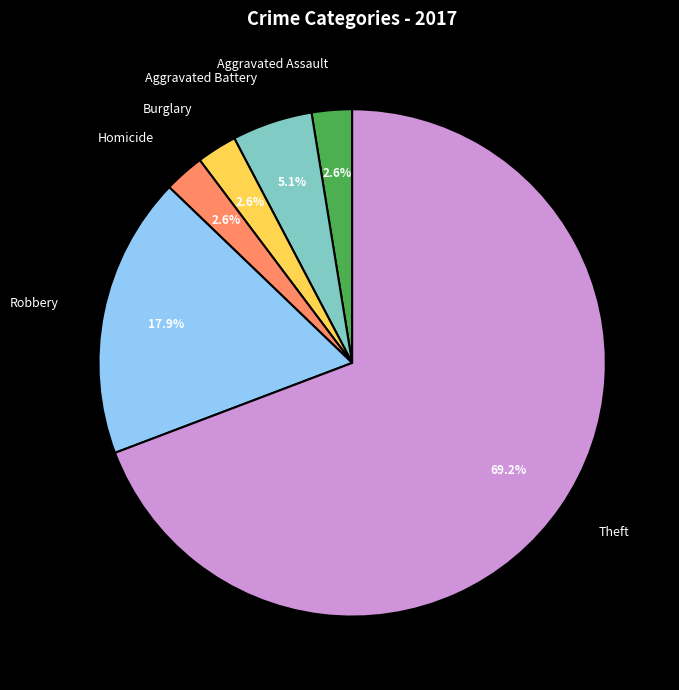

Does any single category account for the majority?

Yes